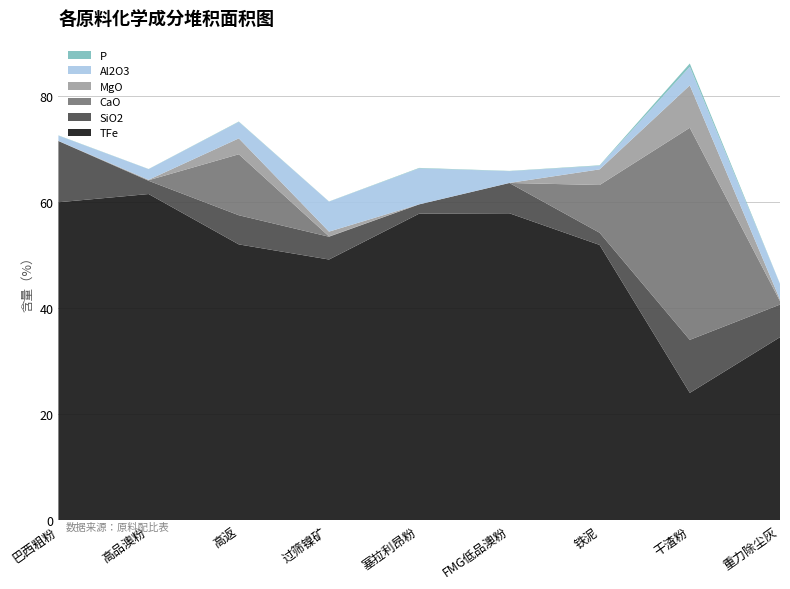

Reading left to right, what are all the values shown in this chart?

TFe: 60.0	61.5	52.0	49.1	57.8	57.9	51.9	24.0	34.5
SiO2: 11.6	2.5	5.5	4.3	1.8	5.7	2.3	10.0	6.2
CaO: 0.0	0.1	11.5	0.1	0.0	0.0	9.0	40.0	0.7
MgO: 0.0	0.1	3.0	0.9	0.0	0.0	3.0	8.0	0.3
Al2O3: 1.0	2.0	3.1	5.7	6.8	2.2	0.7	3.5	2.9
P: 0.1	0.0	0.1	0.0	0.1	0.1	0.1	0.6	0.0